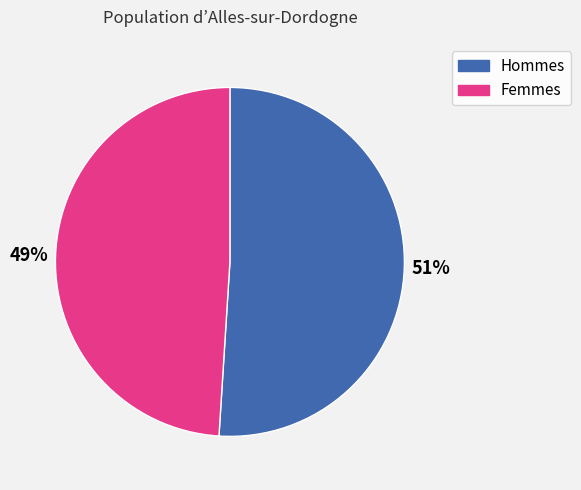

To the nearest percent, what is the average slice percentage?

50%